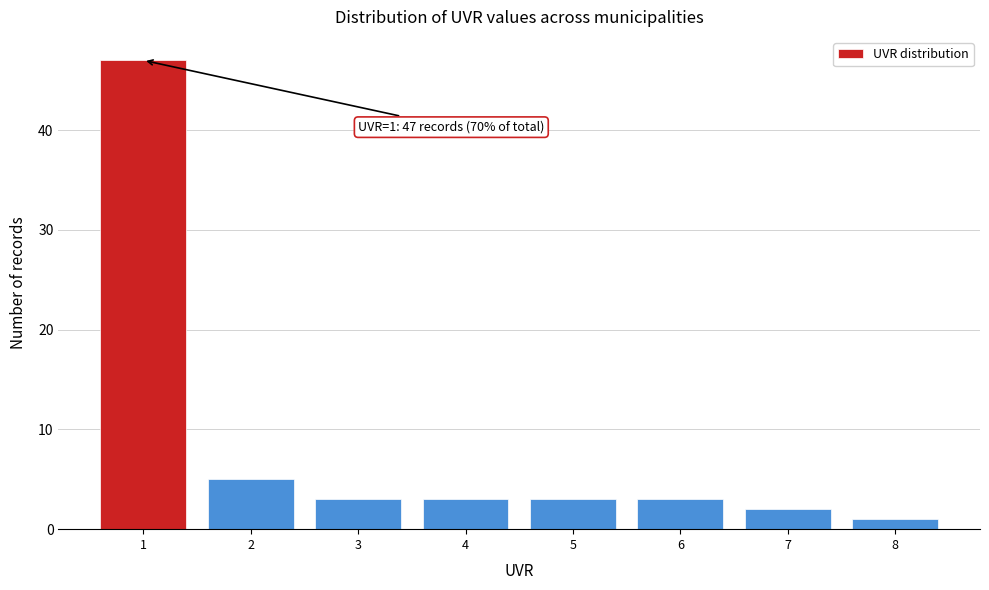

Which range on the x-axis has the tallest bar?

0.5 to 1.5